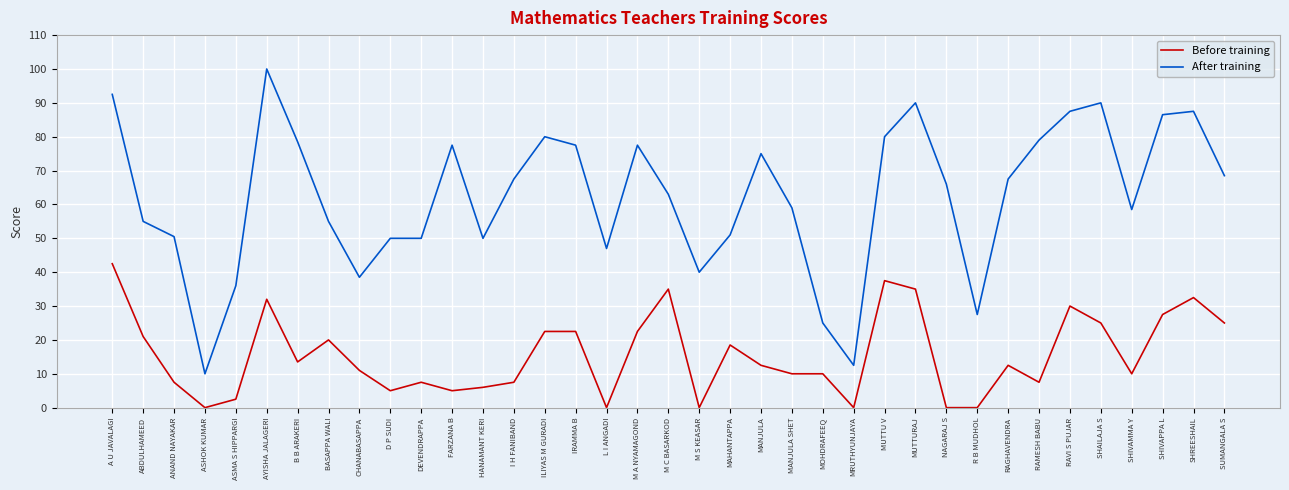

What are all the series names shown in the legend?

Before training, After training